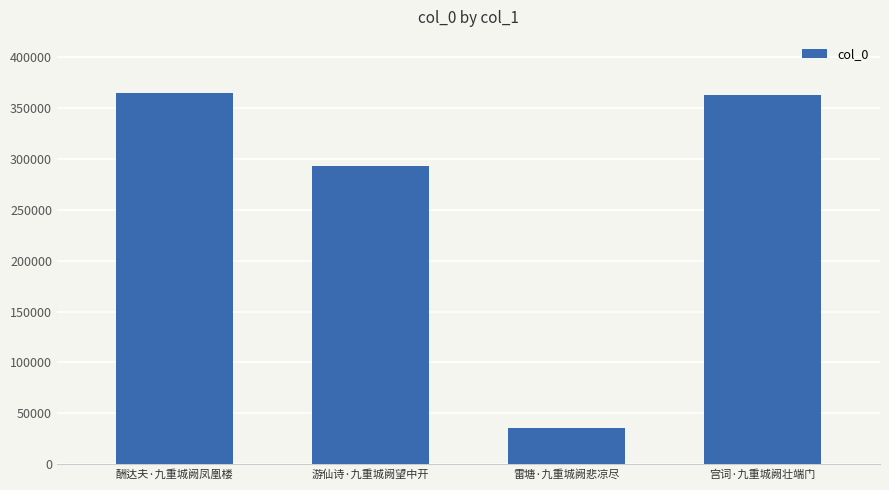

What is the smallest value displayed?

35828